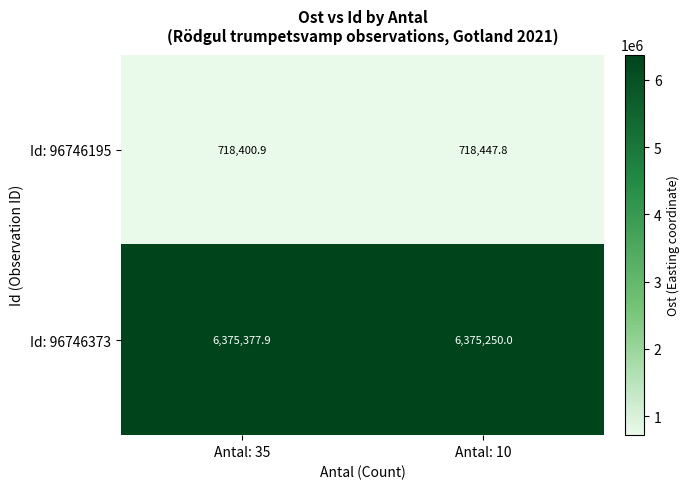

What is the sum of all Id: 96746195 values?

1436848.7